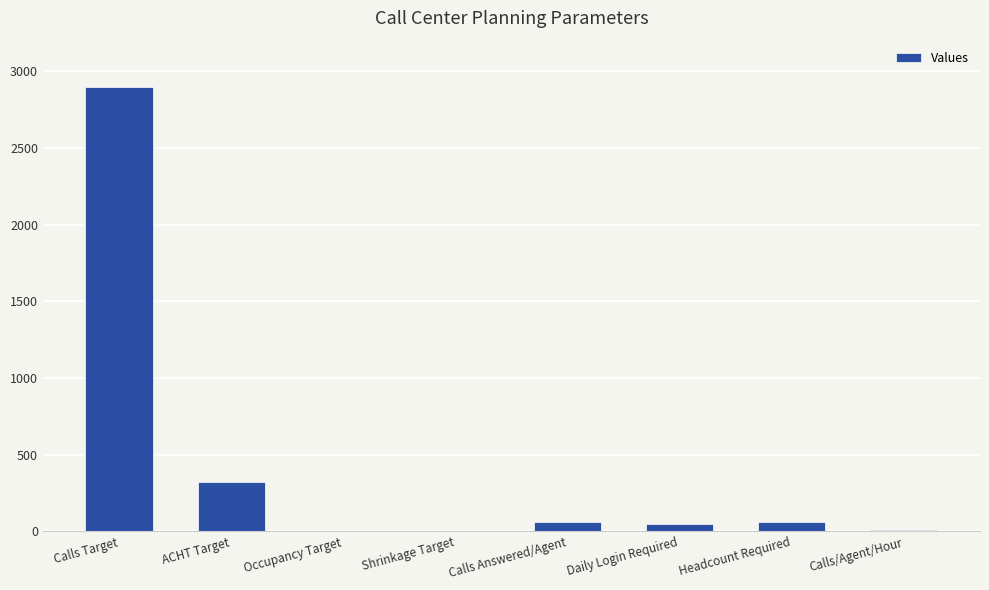

Approximately how many times larger is the value at ACHT Target compared to Calls Answered/Agent?

5.1